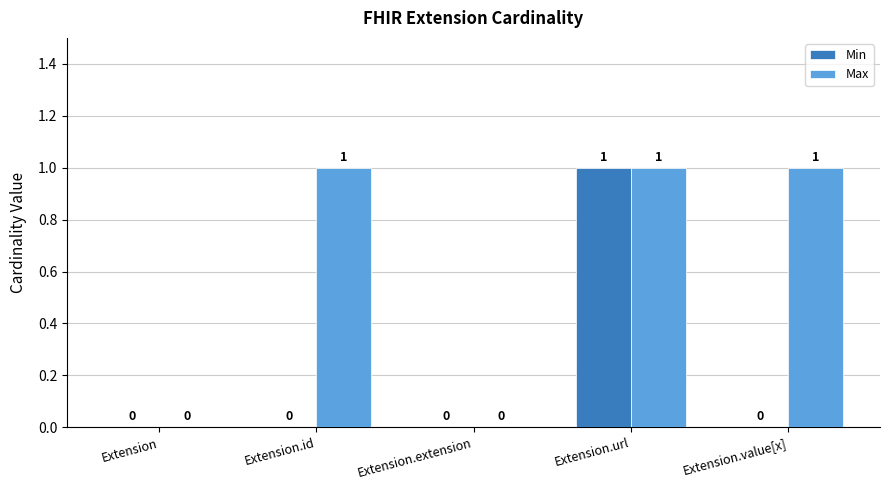

Which category has the highest value in the Min series?

Extension.url